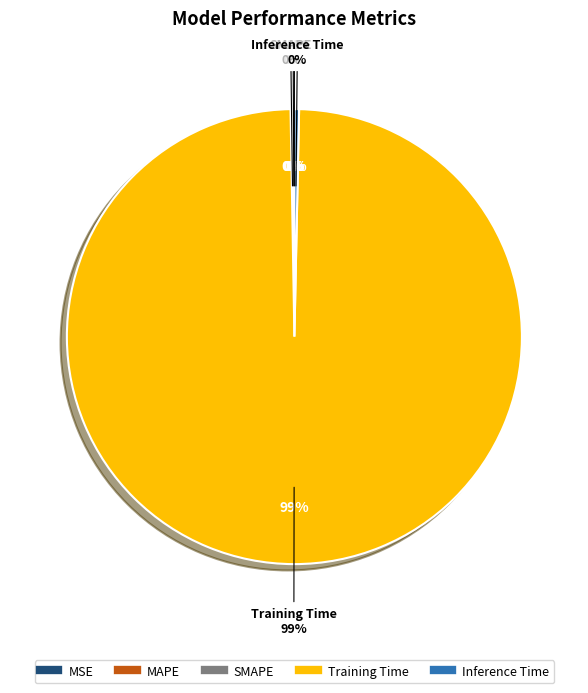

Is it true that Inference Time is 1% of the pie?

False